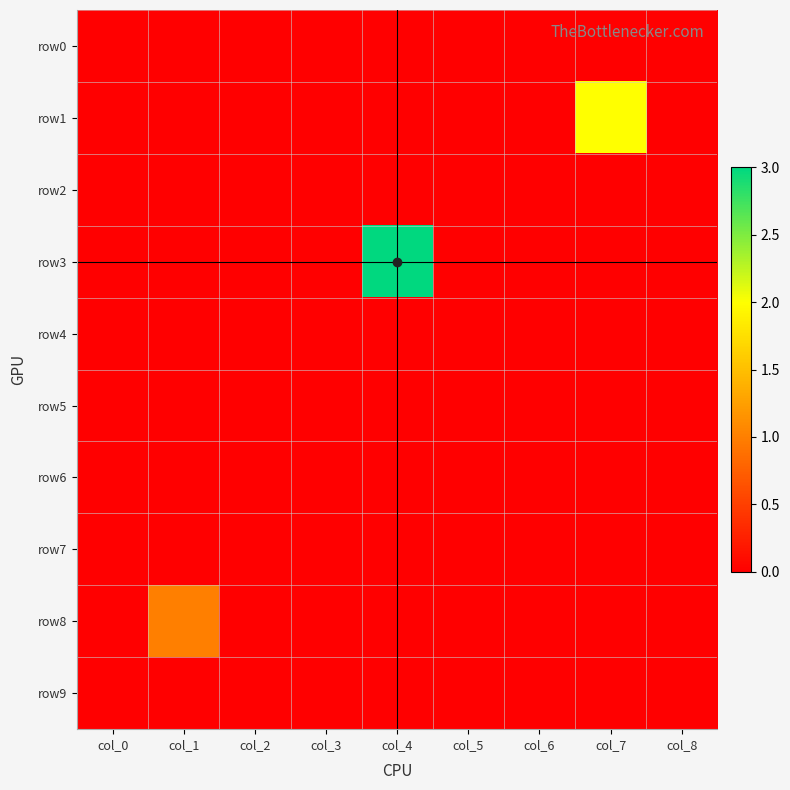

At how many categories does at least one series exceed 2?

1